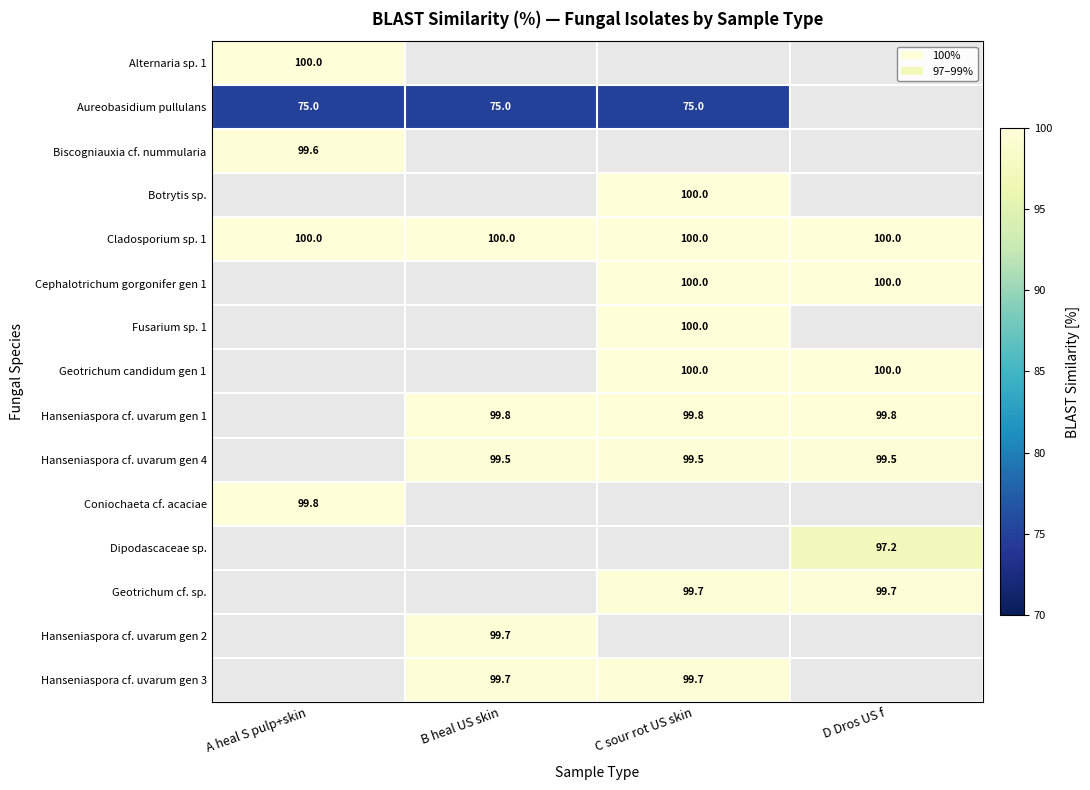

Which category has the highest value across all series?

A heal S pulp+skin